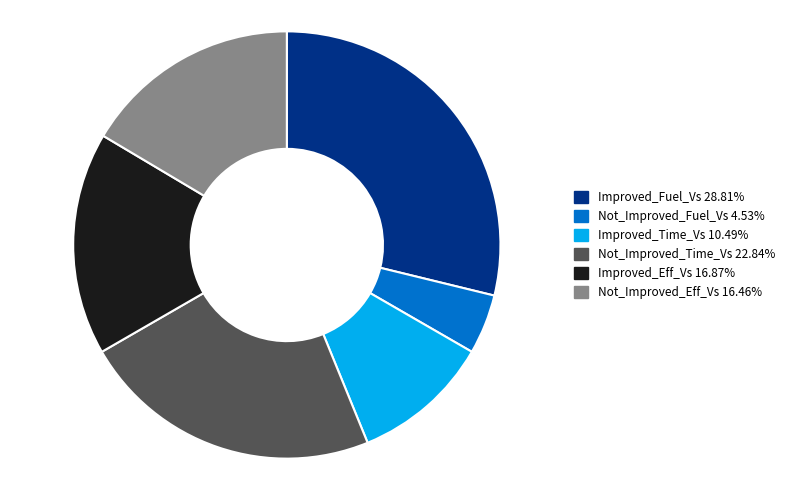

What is the smallest slice in the pie chart?

Not_Improved_Fuel_Vs